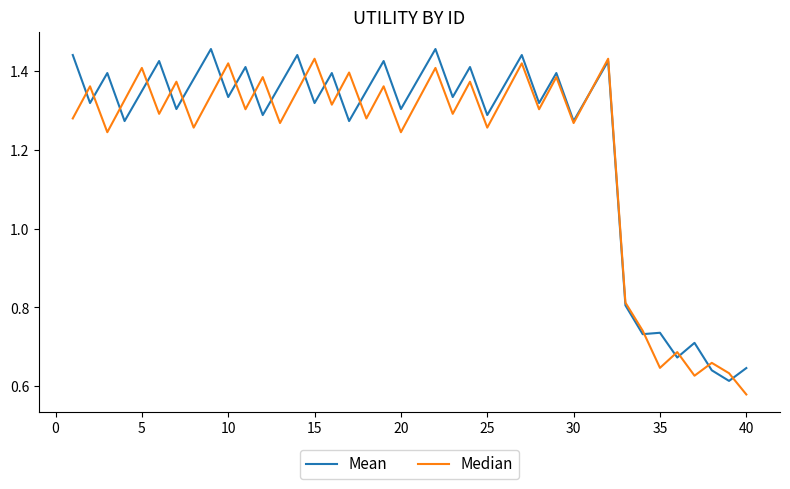

What are all the series names shown in the legend?

Mean, Median